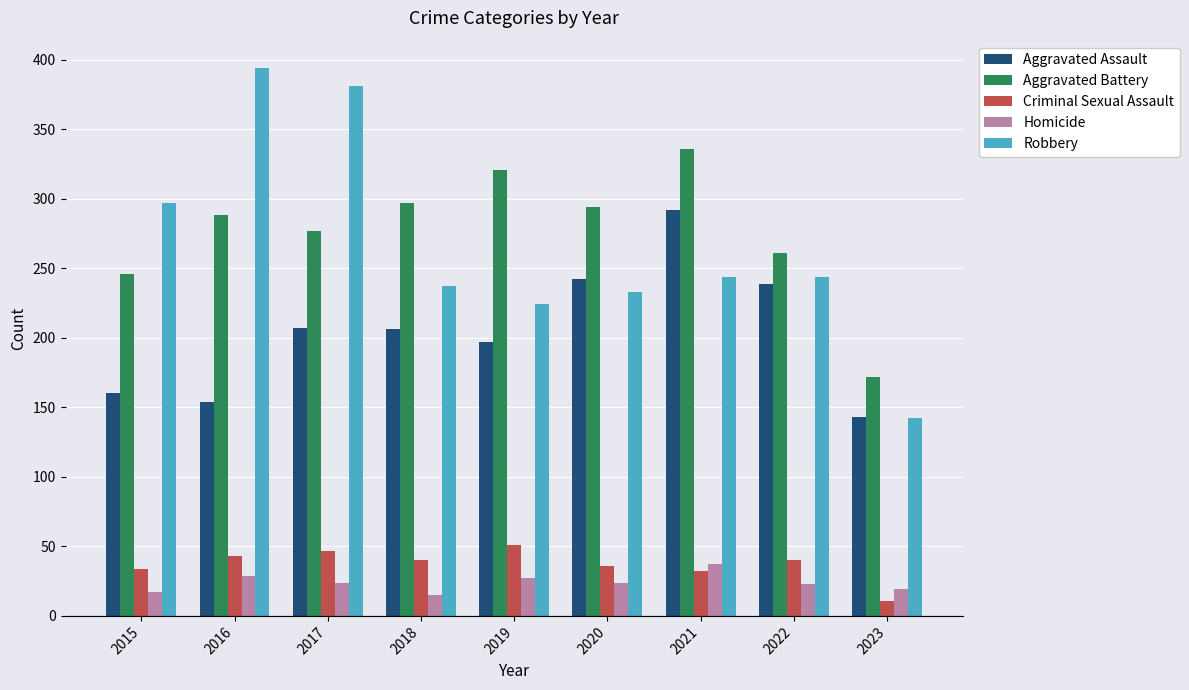

What is the total value across all series at 2016?

908